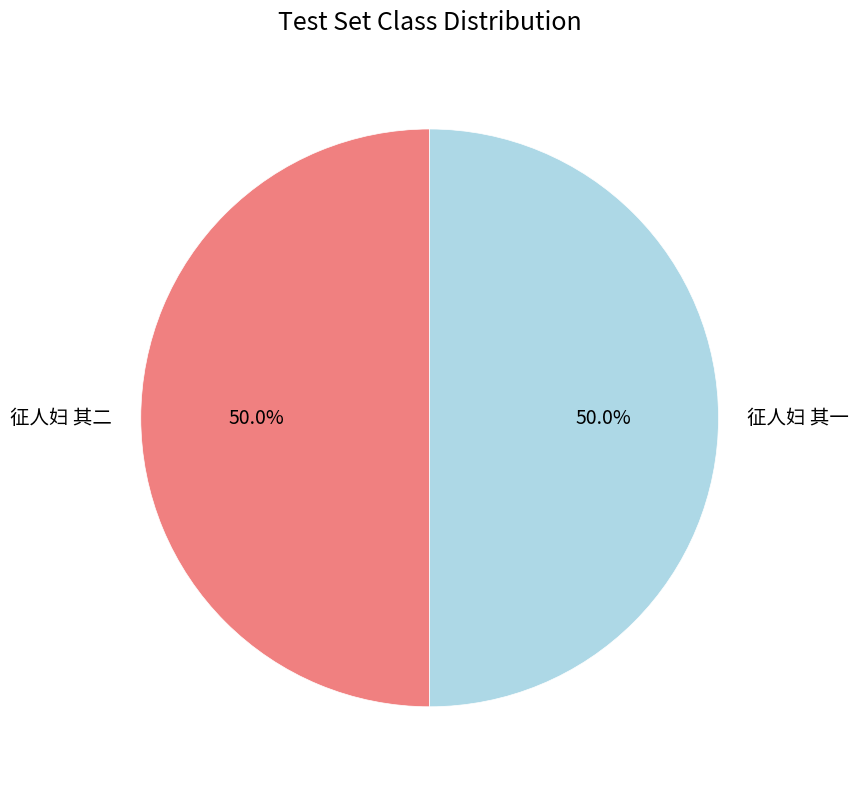

To the nearest percent, what portion does 征人妇 其一 represent?

50%